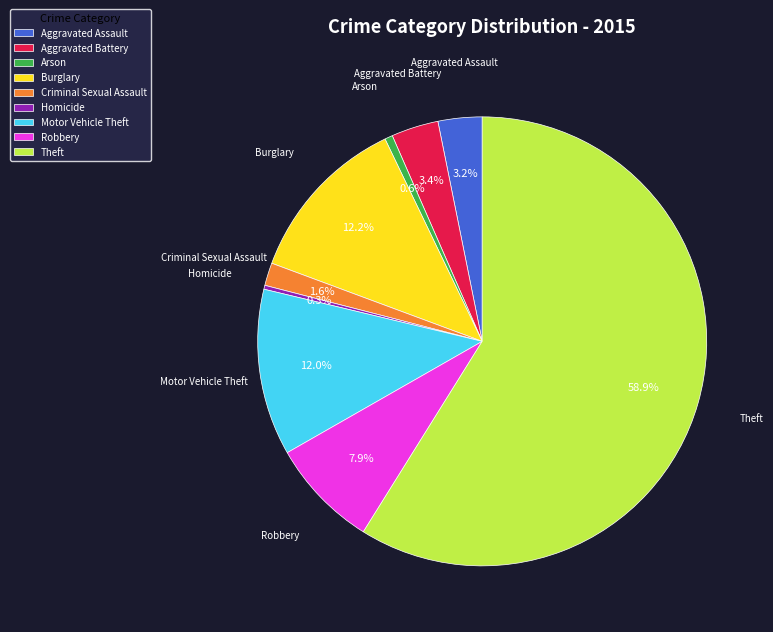

The Motor Vehicle Theft slice represents 12% of the pie. True or false?

True